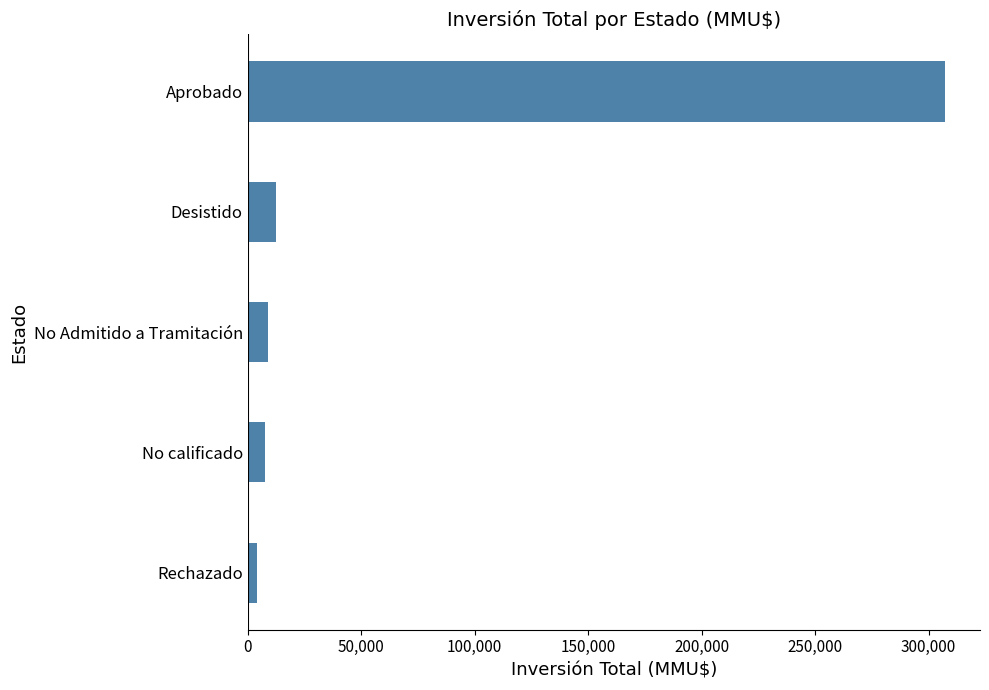

What is the maximum value shown in the chart?

307283